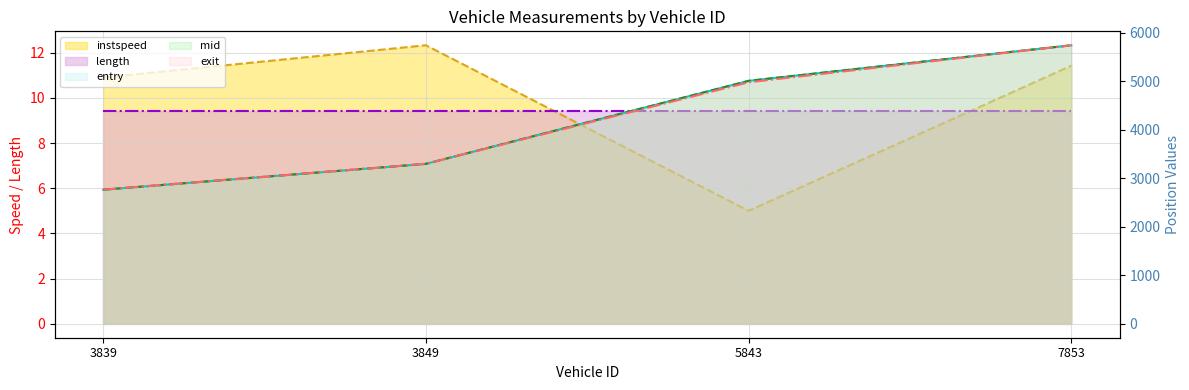

What is the minimum value shown in the chart?

5.0